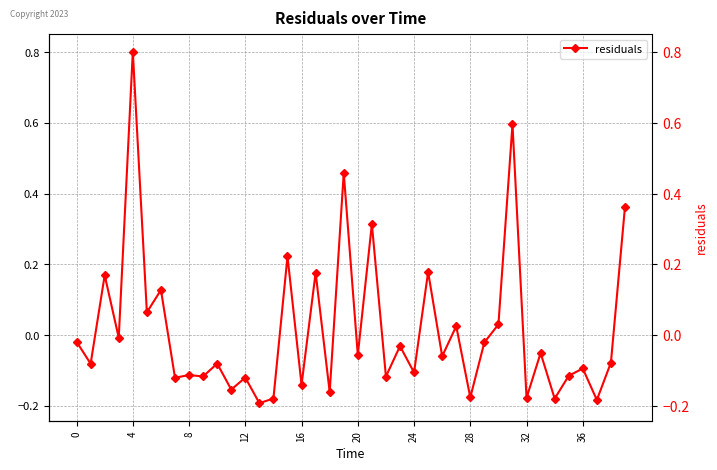

What is the change in value from 26 to 35?

-0.1